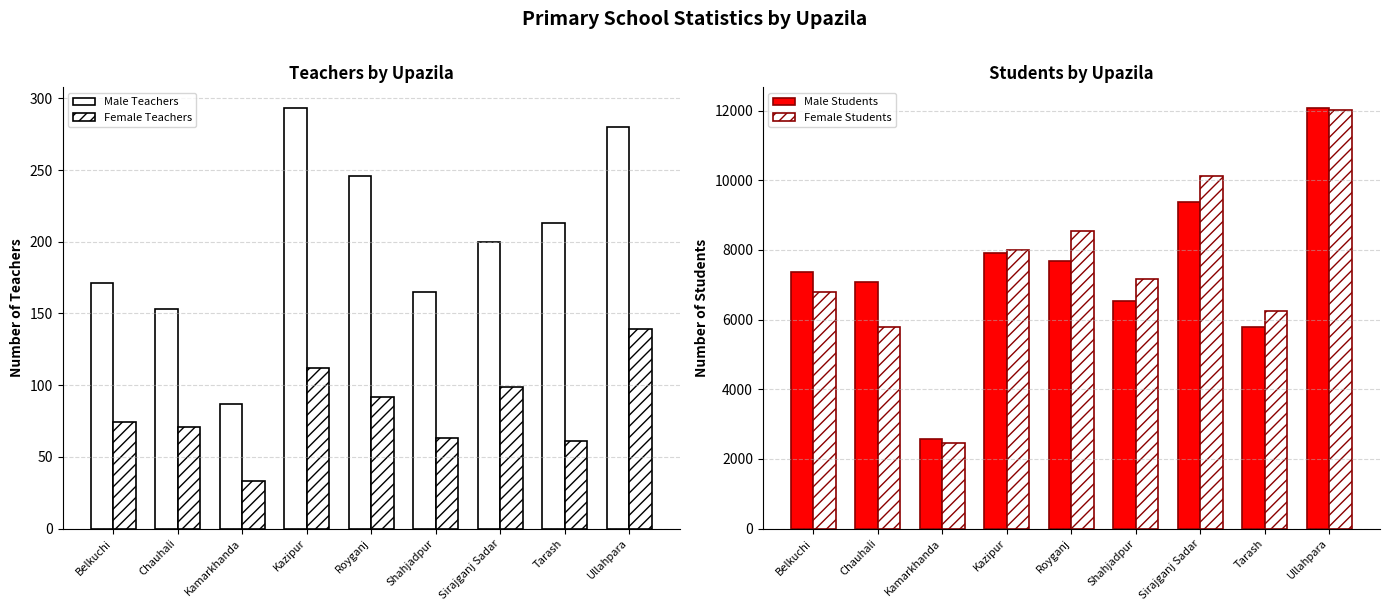

At which label does Male Students reach its peak?

Ullahpara